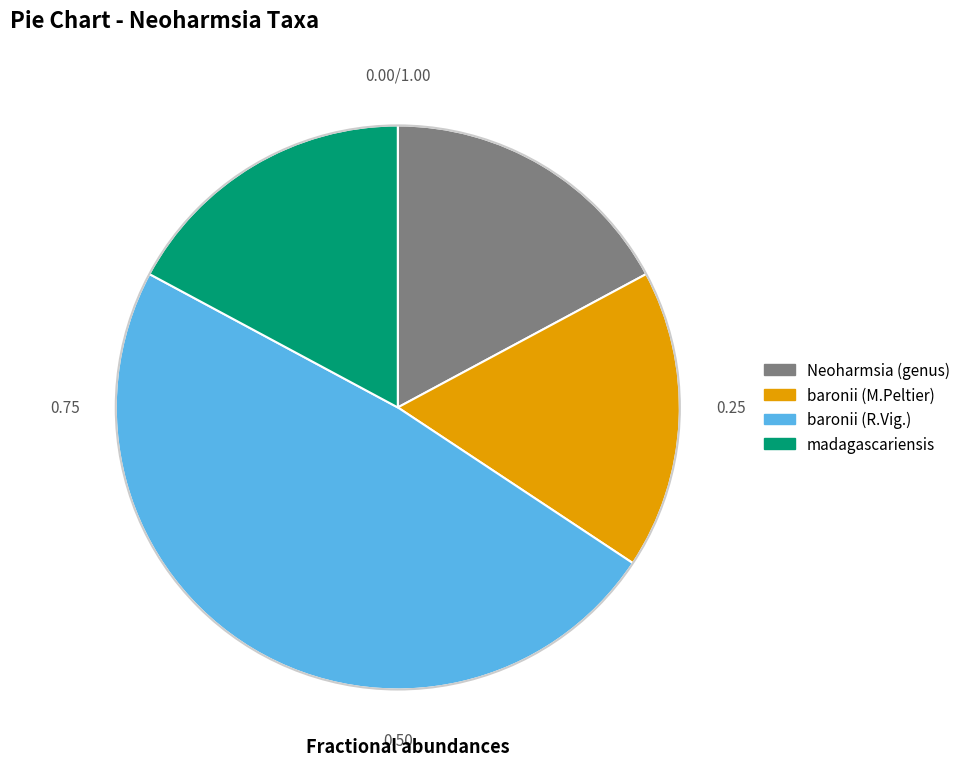

Combined, do madagascariensis and Neoharmsia (genus) account for over 50%?

No